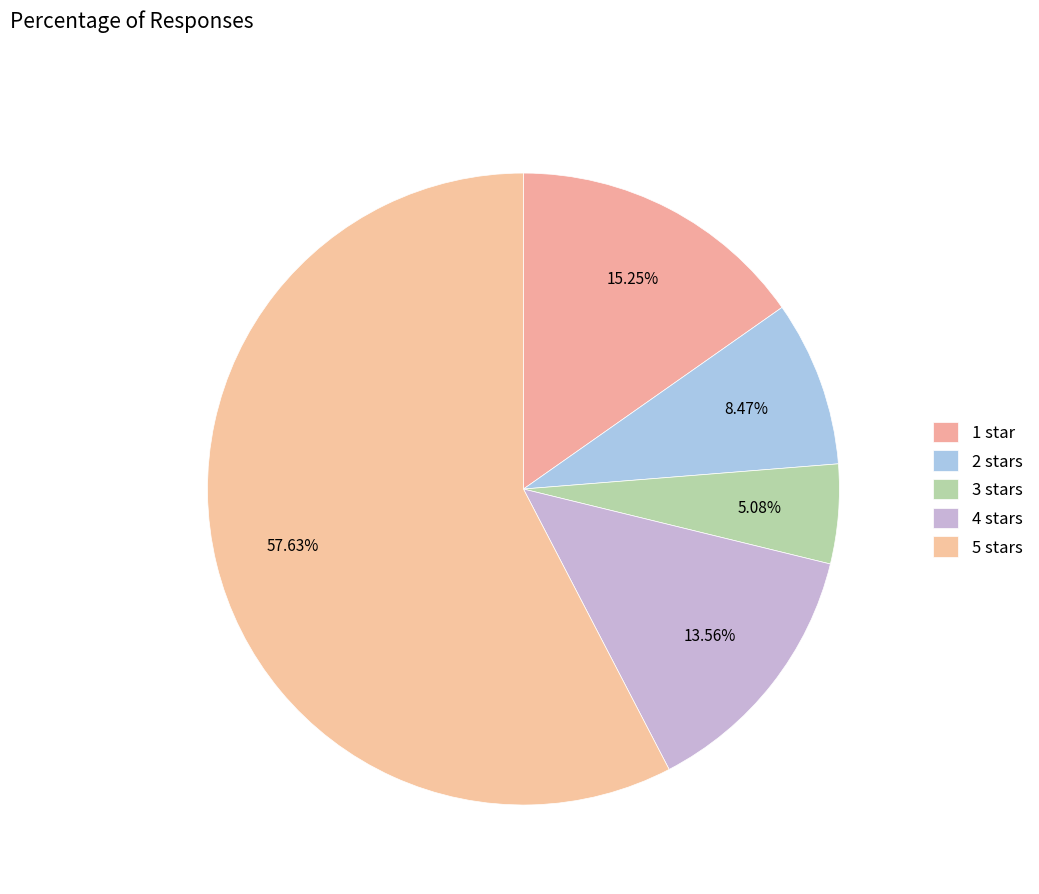

Approximately how many times larger is the value at 3 stars compared to 1 star?

0.3